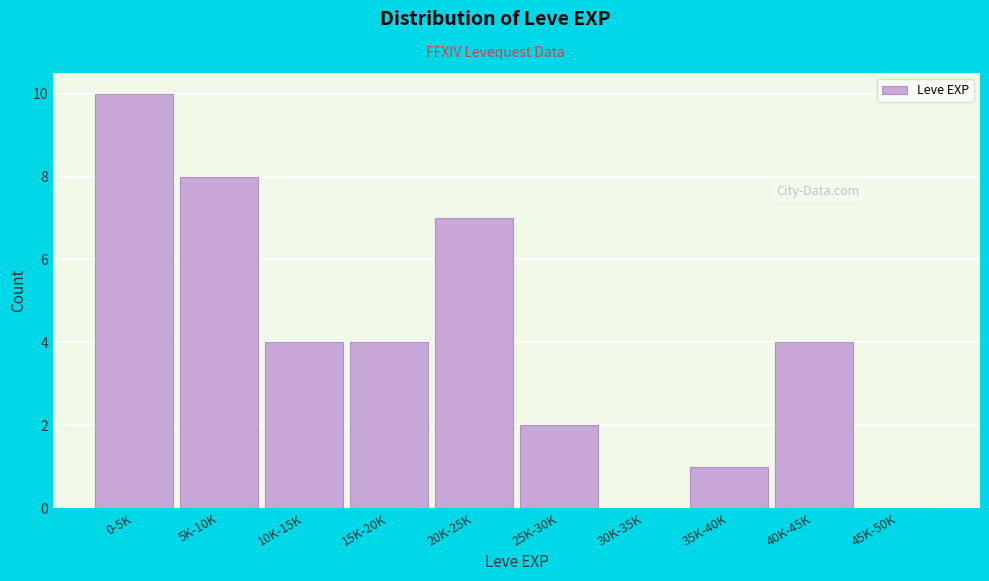

Reading left to right, what are all the values shown in this chart?

0-5K=10	5K-10K=8	10K-15K=4	15K-20K=4	20K-25K=7	25K-30K=2	30K-35K=0	35K-40K=1	40K-45K=4	45K-50K=0